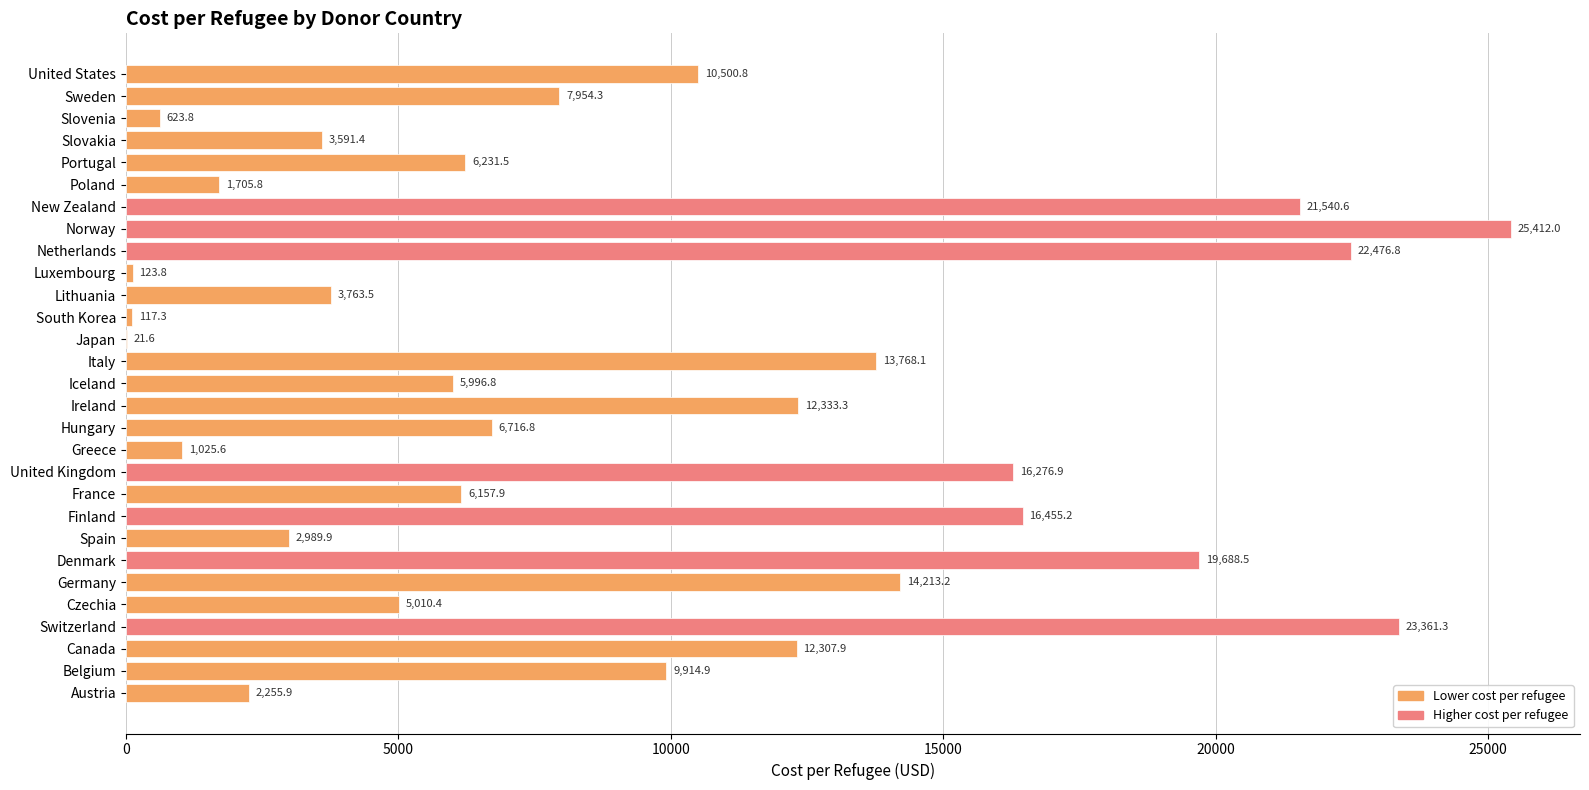

Where is the data nearest to the value 12716?

Ireland